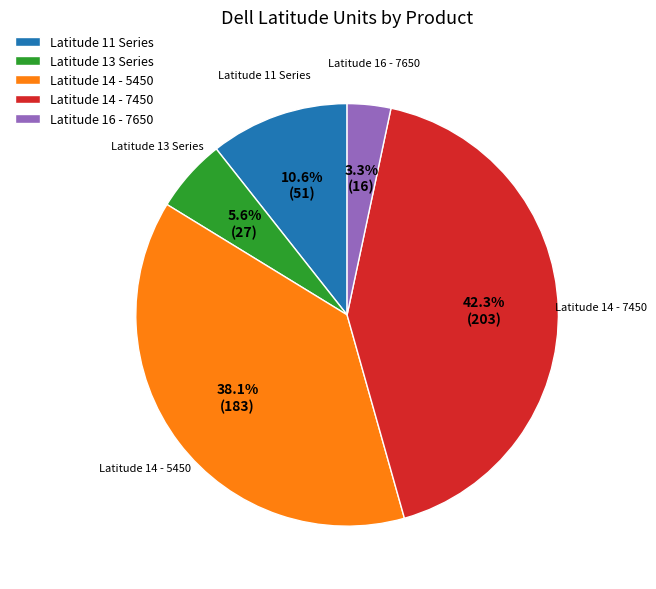

How many slices are in this pie chart?

5